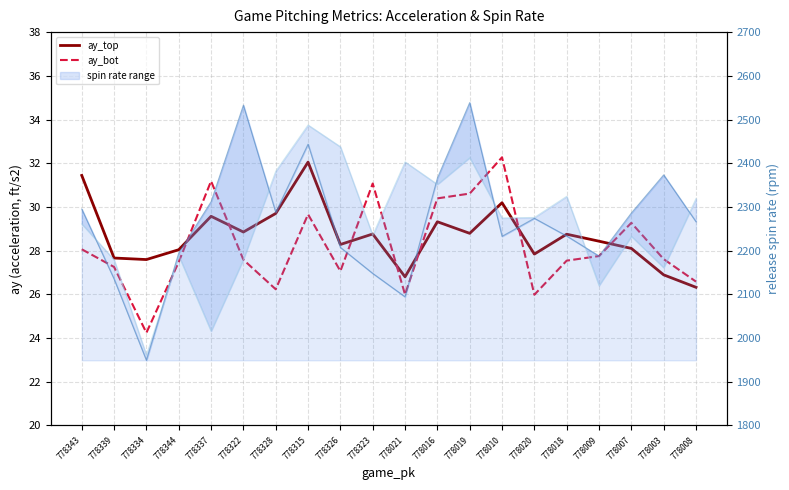

What is the maximum value for release_spin_rate_top?

2487.4